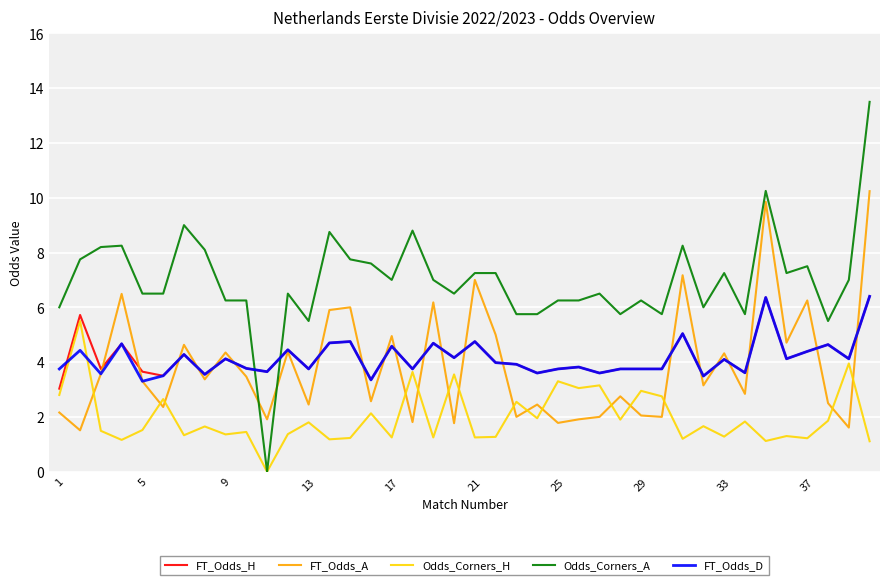

True or false: FT_Odds_A and Odds_Corners_H intersect in this chart.

True